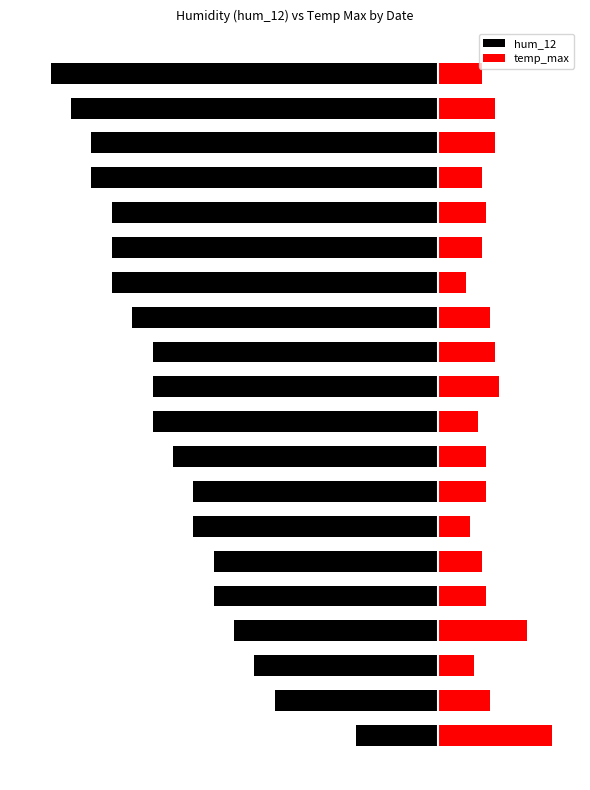

What is the greatest value displayed?

28